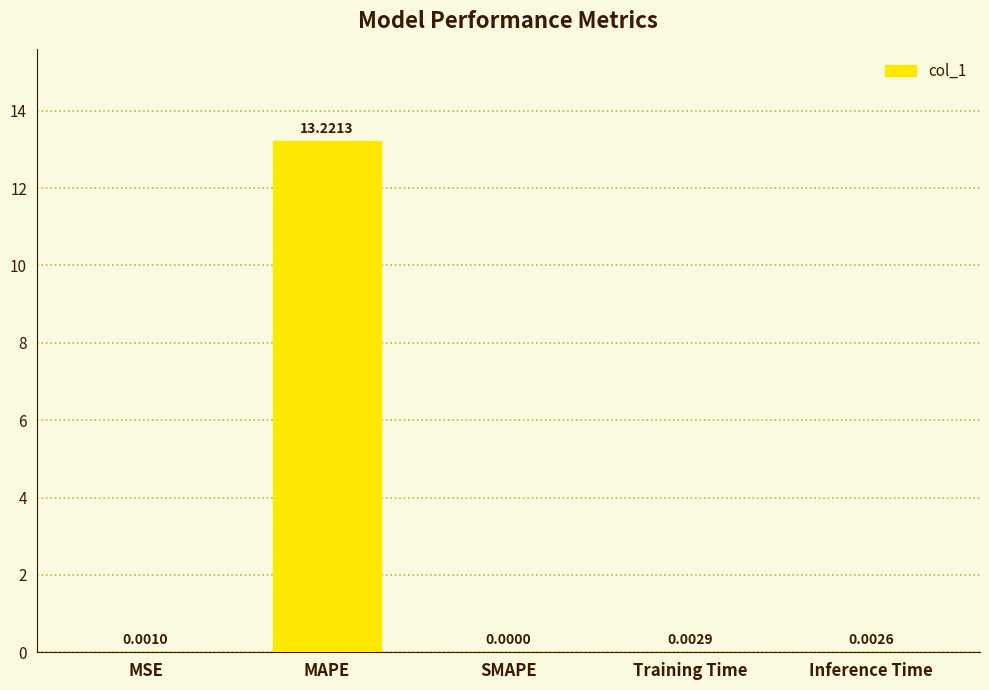

Is it true that the value at Training Time is 0.0?

True